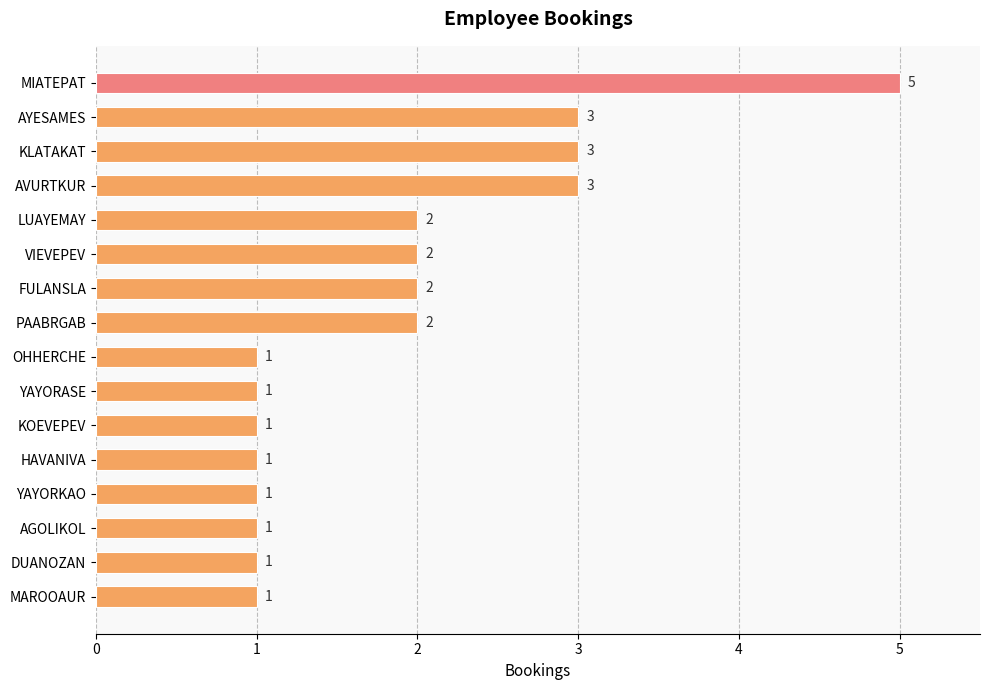

What is the difference between the maximum and minimum values?

4